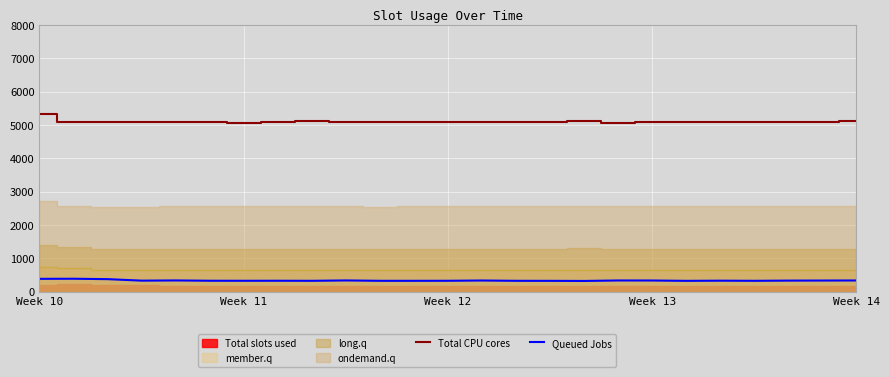

True or false: Total CPU cores and Queued Jobs intersect in this chart.

False